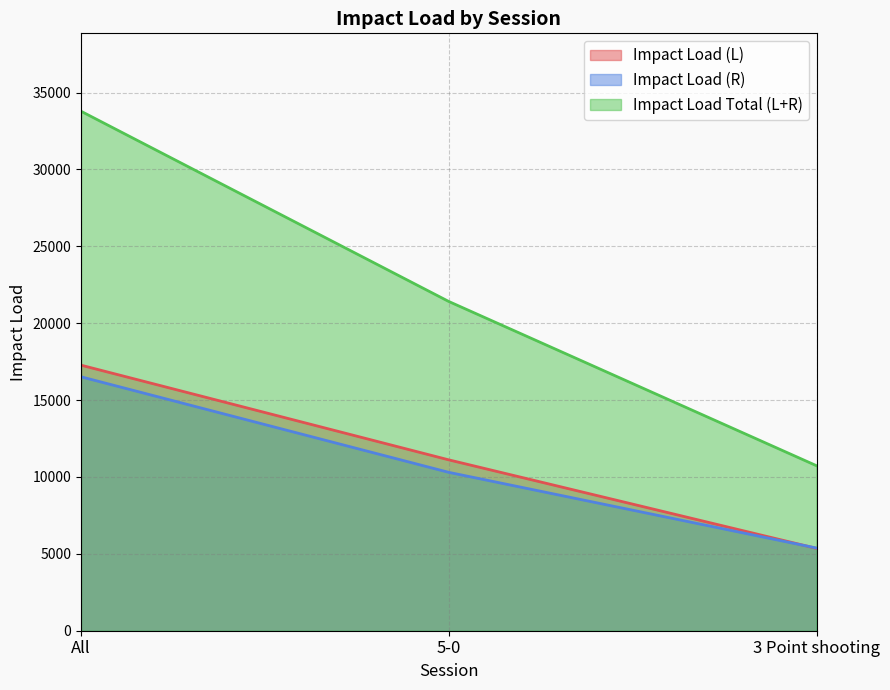

What is the difference between the maximum and minimum values in the Impact Load Total (L+R) series?

23050.9